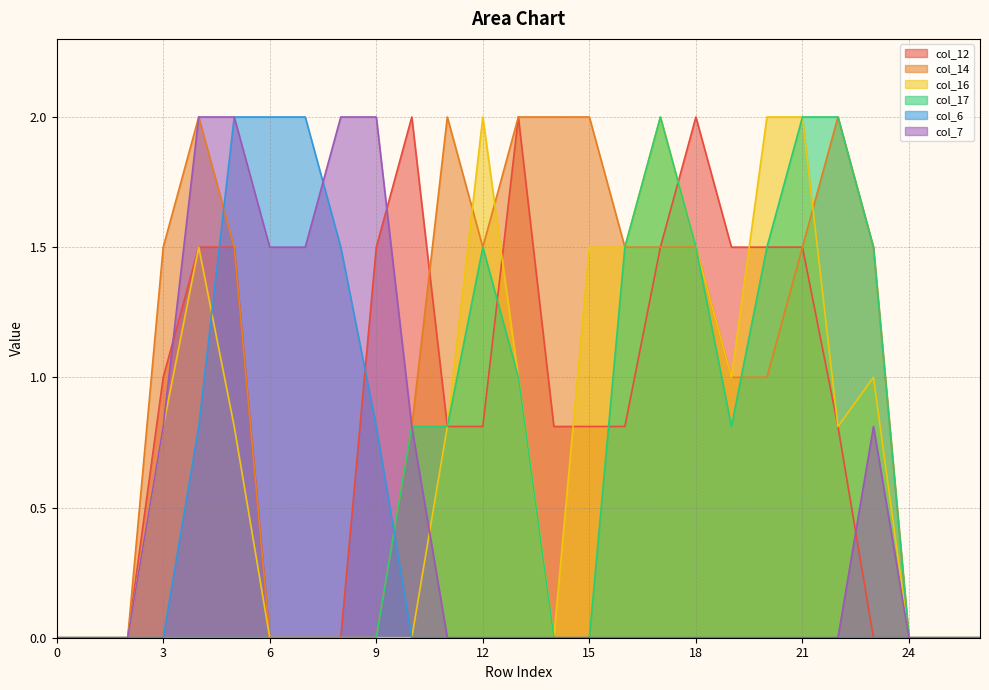

Rank the series by their maximum value, from lowest to highest.

col_12, col_14, col_16, col_17, col_6, col_7